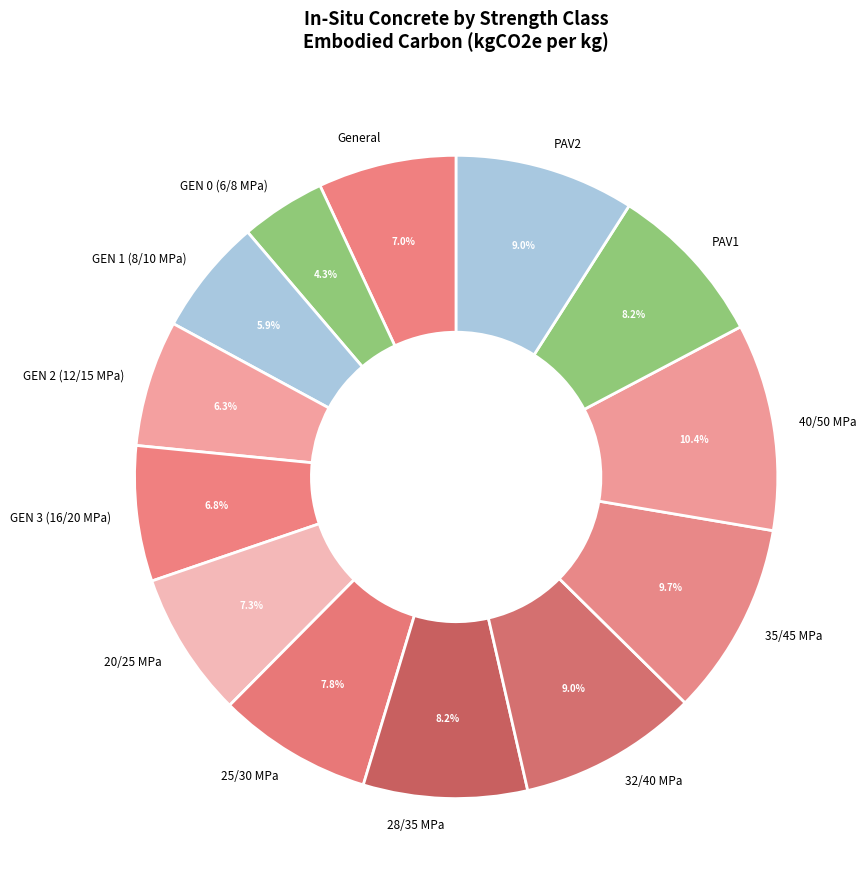

Which has a higher value, GEN 1 (8/10 MPa) or General?

General